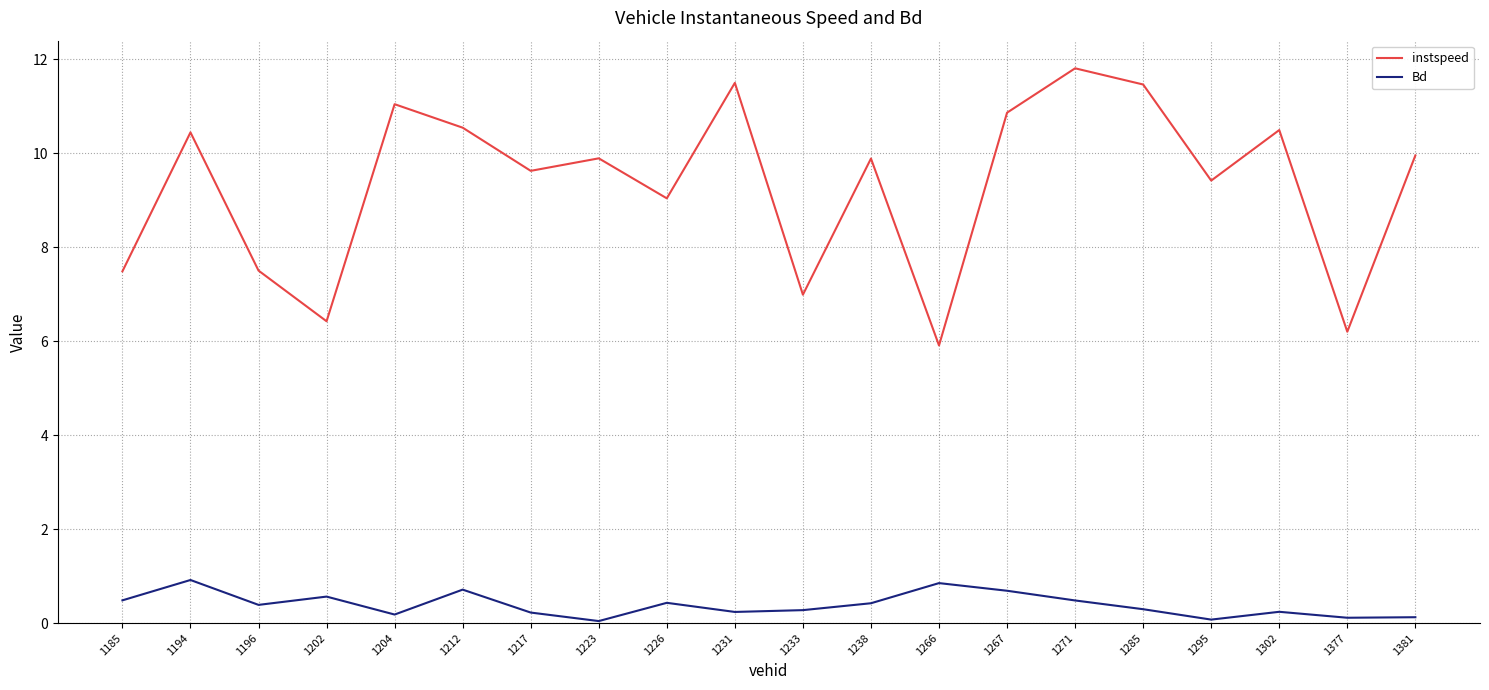

What is the highest value of the instspeed series?

11.8